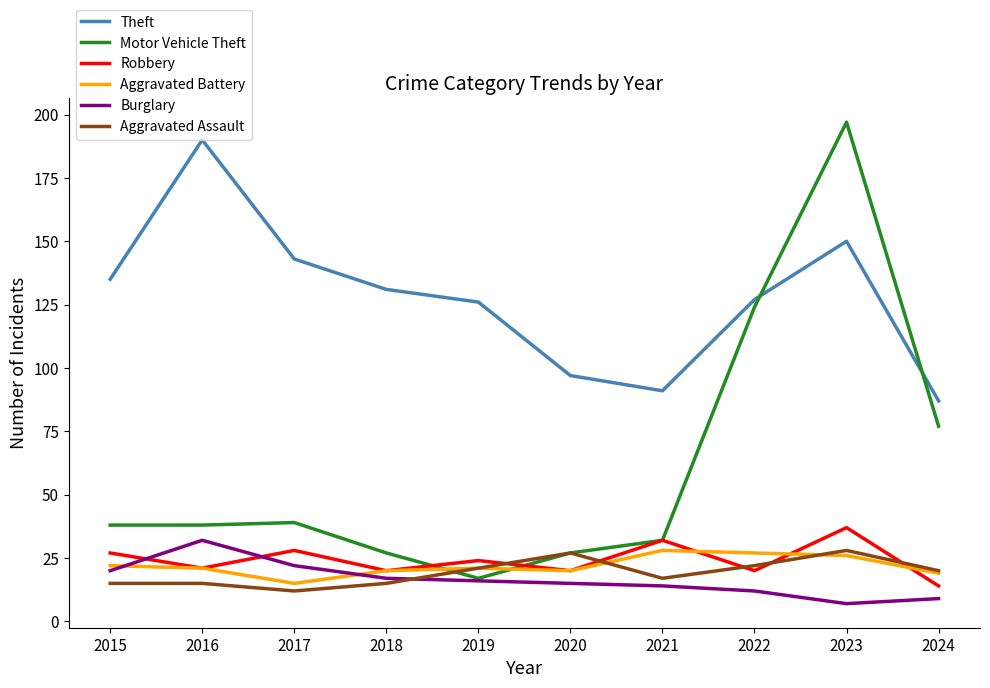

True or false: Theft and Aggravated Assault cross at least once.

False